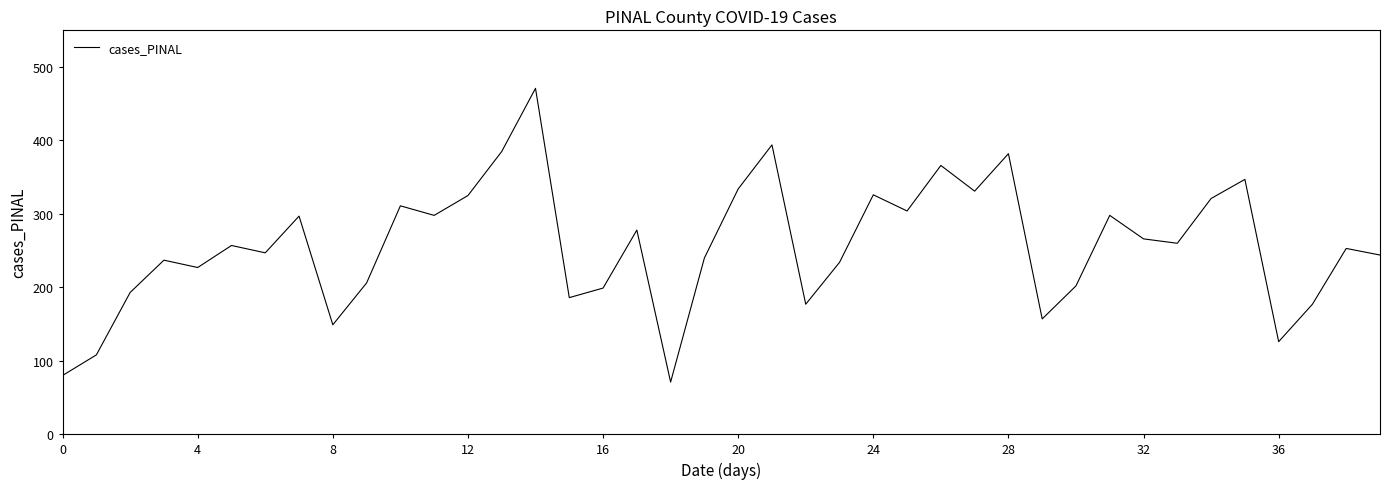

What is the difference between the maximum and minimum values?

400